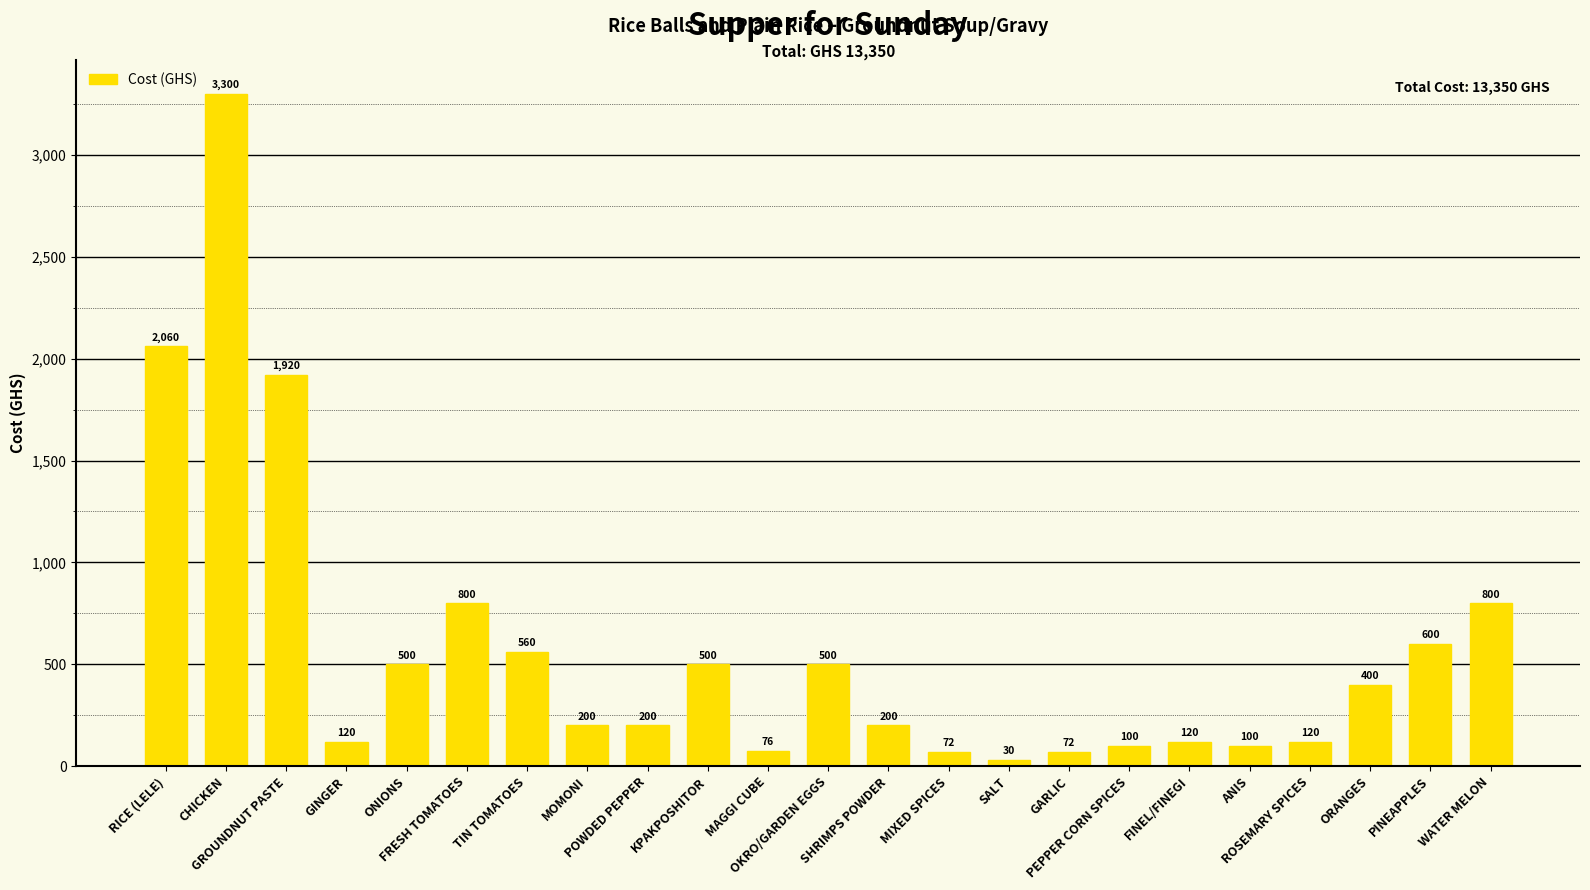

What is the maximum value shown in the chart?

3300